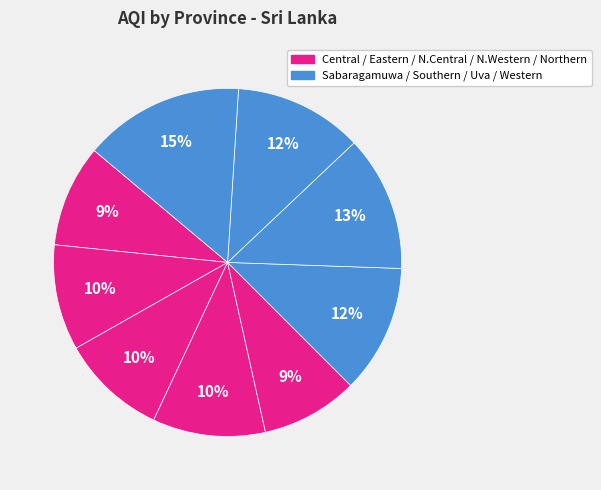

Rank the categories by value from lowest to highest.

Northern Province, Central, Eastern Province, North Central, North Western, Sabaragamuwa, Uva, Southern, Western